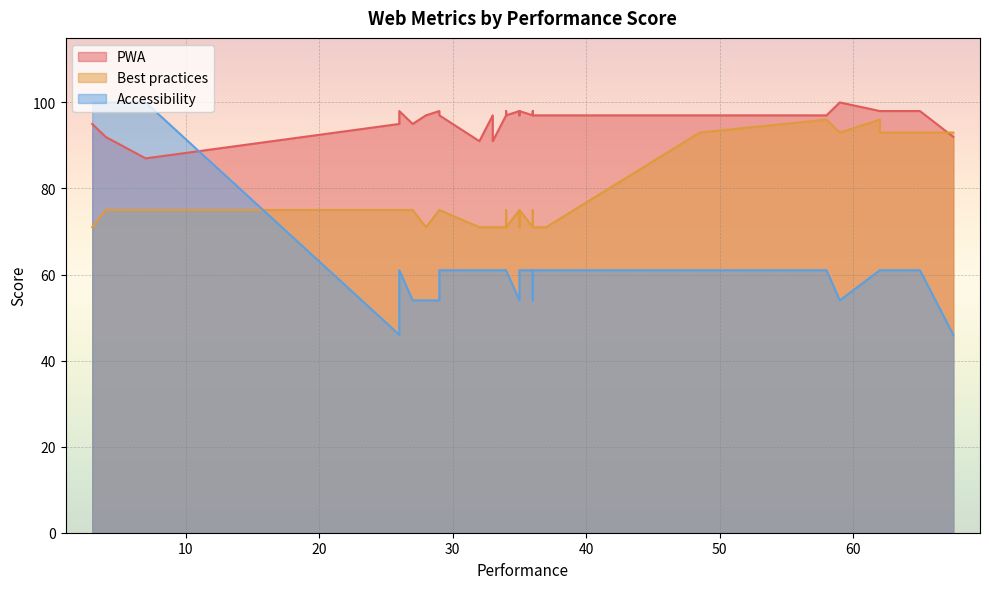

List the series in order of their peak value, lowest first.

Best practices, PWA, Accessibility